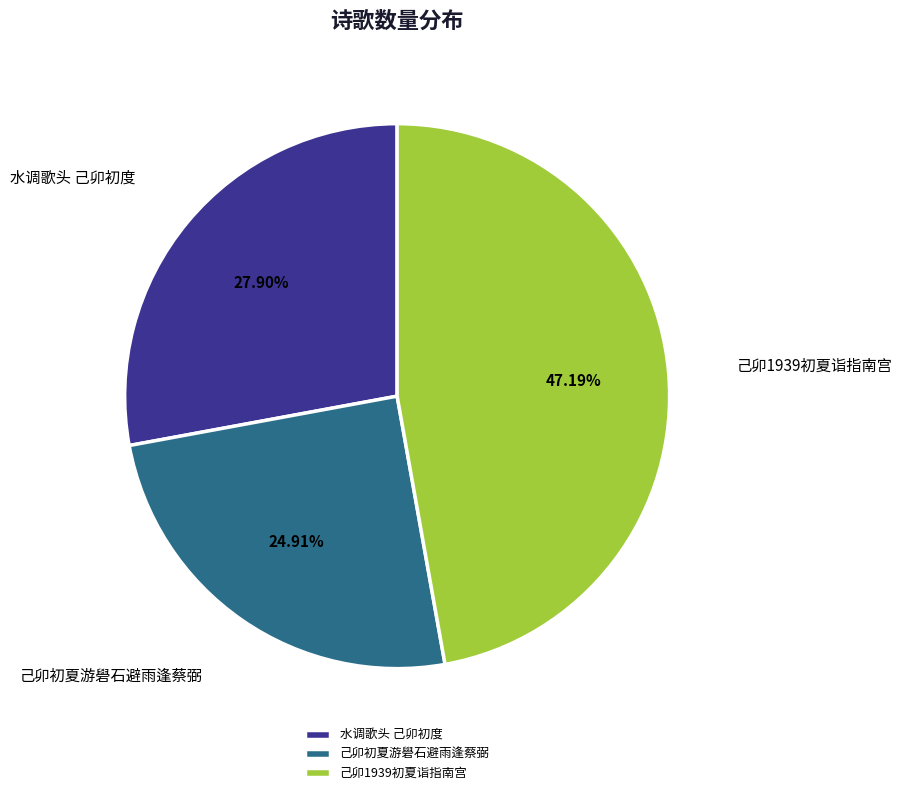

Is there a majority slice in this chart?

No